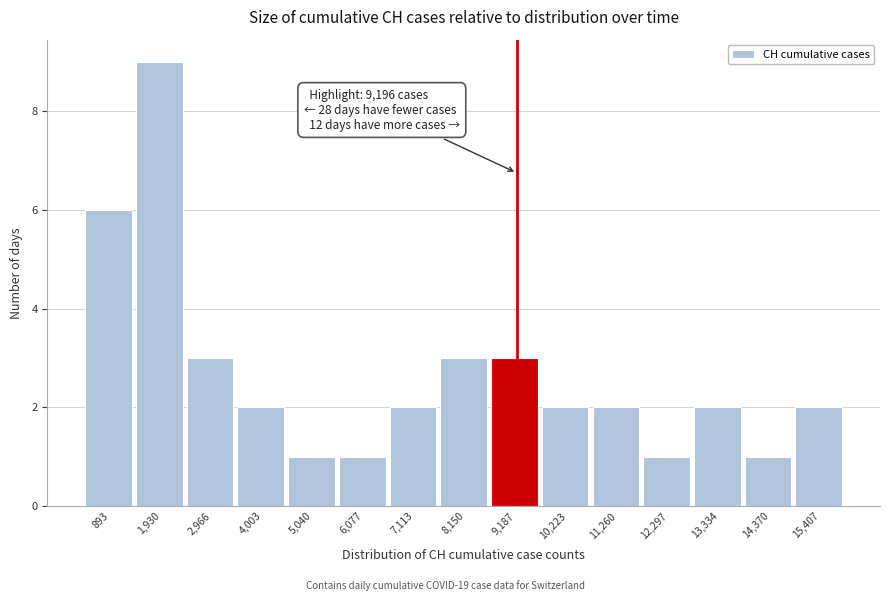

Which range on the x-axis has the tallest bar?

1400 to 2400